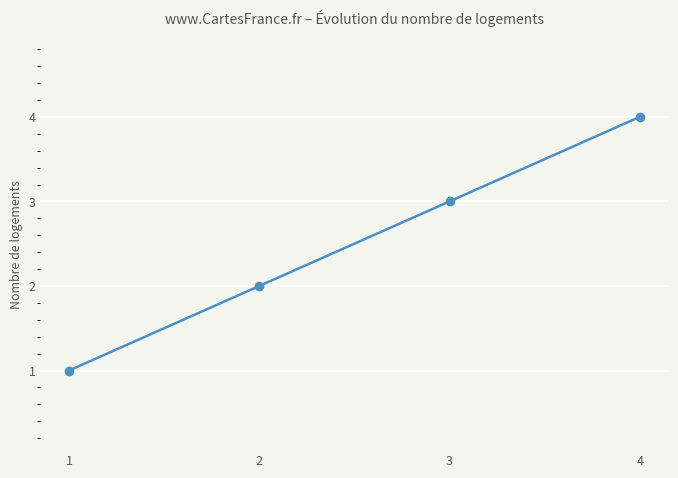

What is the value of the 3rd point from the left?

3